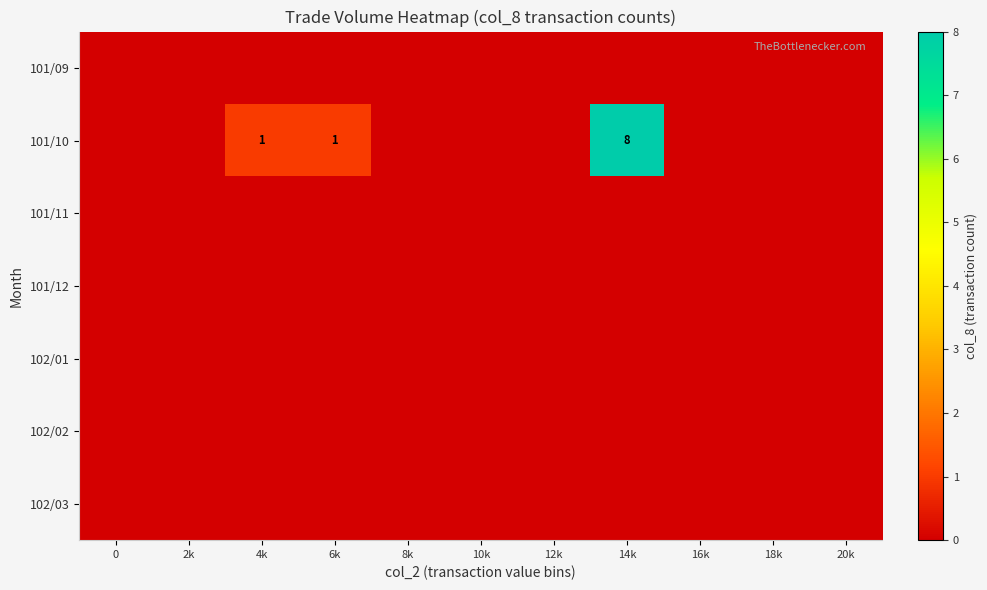

True or false: 101/09 has a value of 0 at 14k.

True